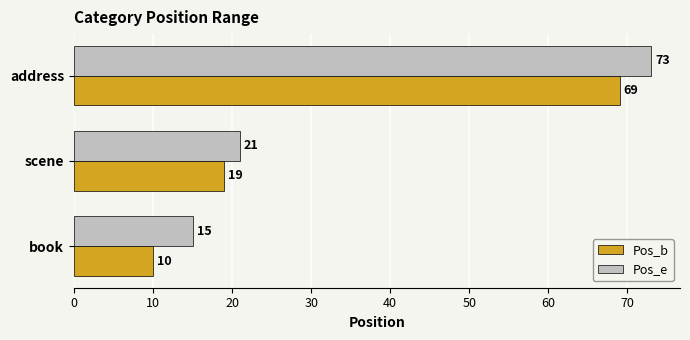

At which label does Pos_b reach its peak?

address